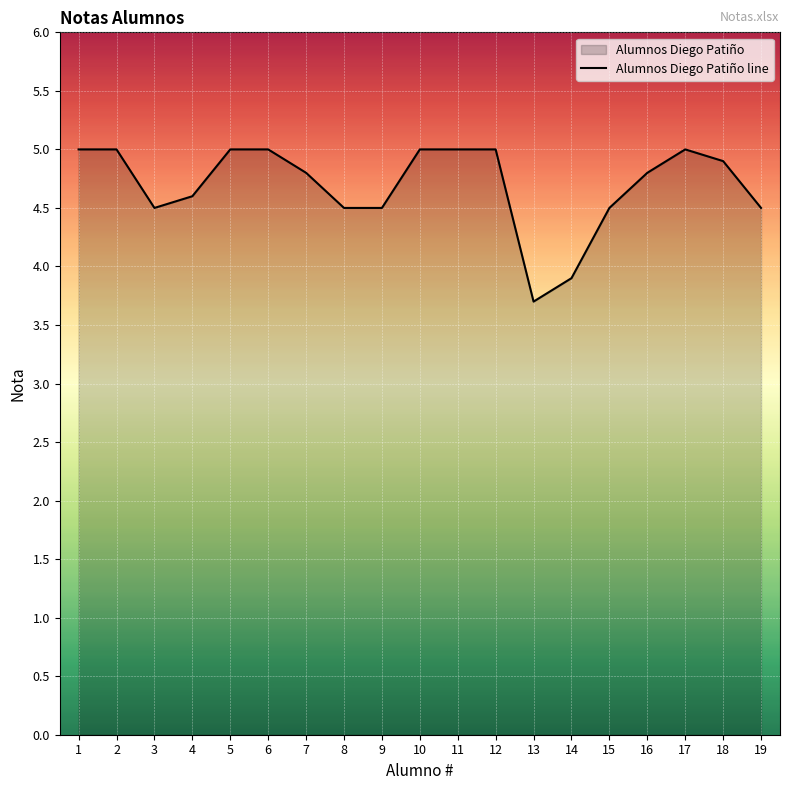

What is the greatest value displayed?

5.0